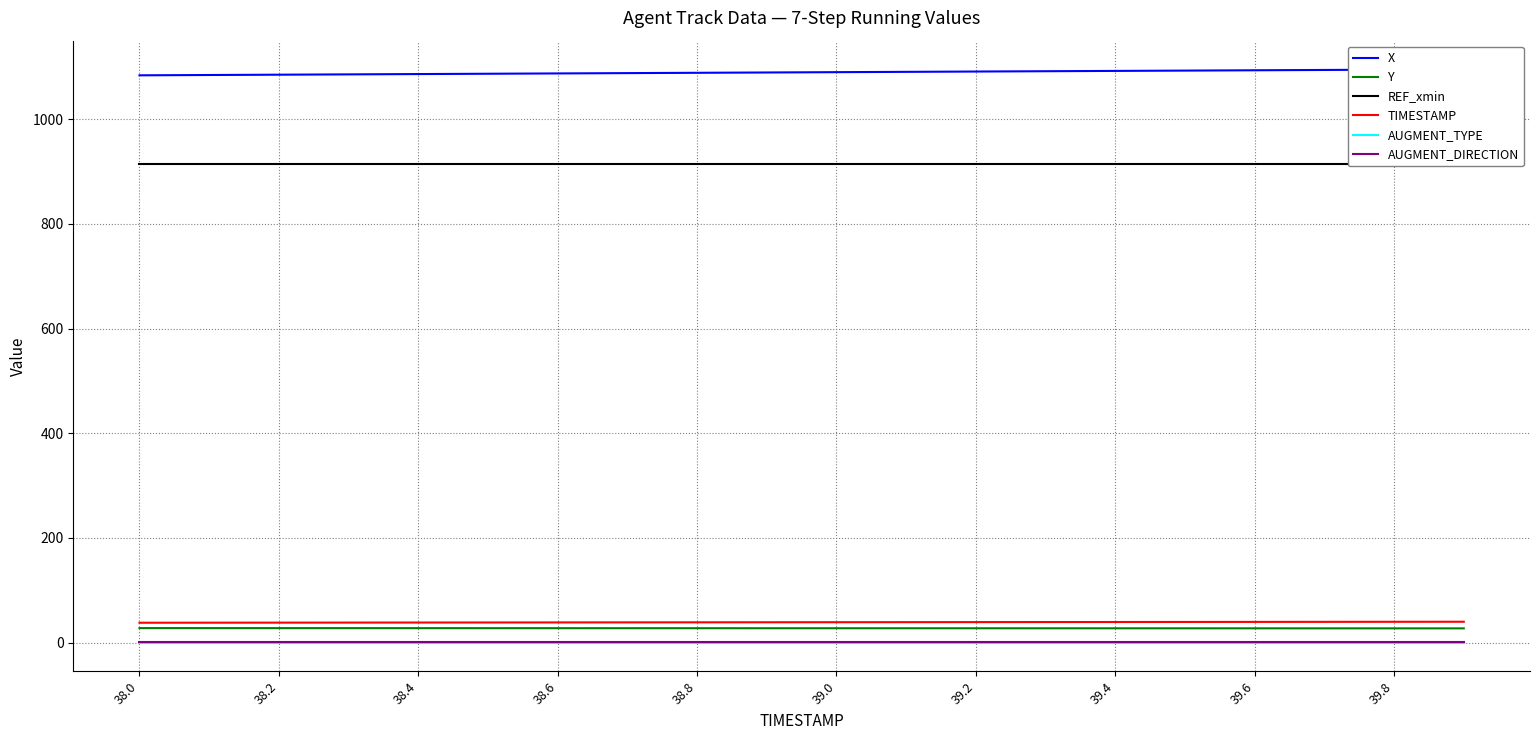

True or false: AUGMENT_TYPE and AUGMENT_DIRECTION intersect in this chart.

False